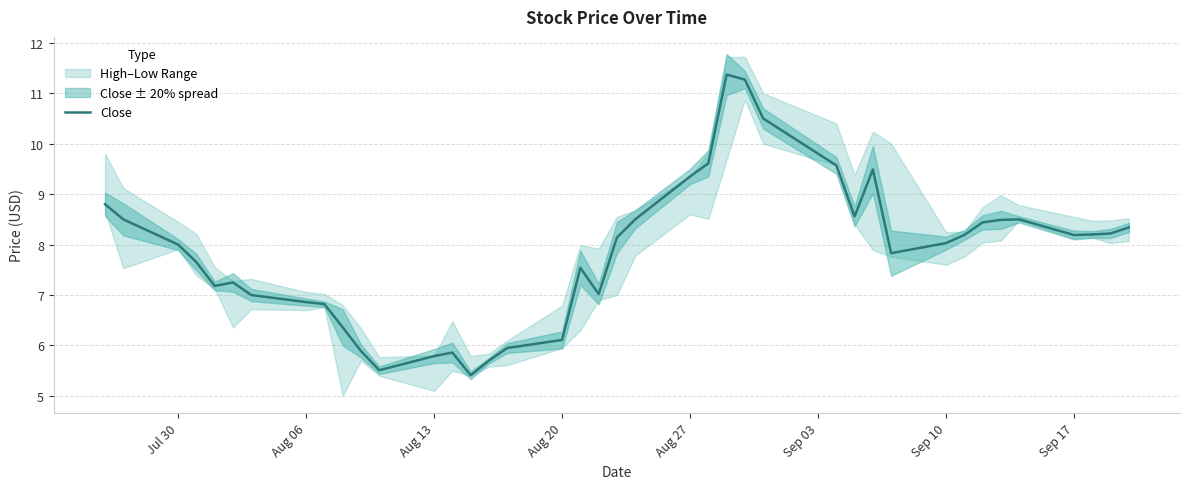

True or false: Close has a value of 6.9 at Aug 06.

True